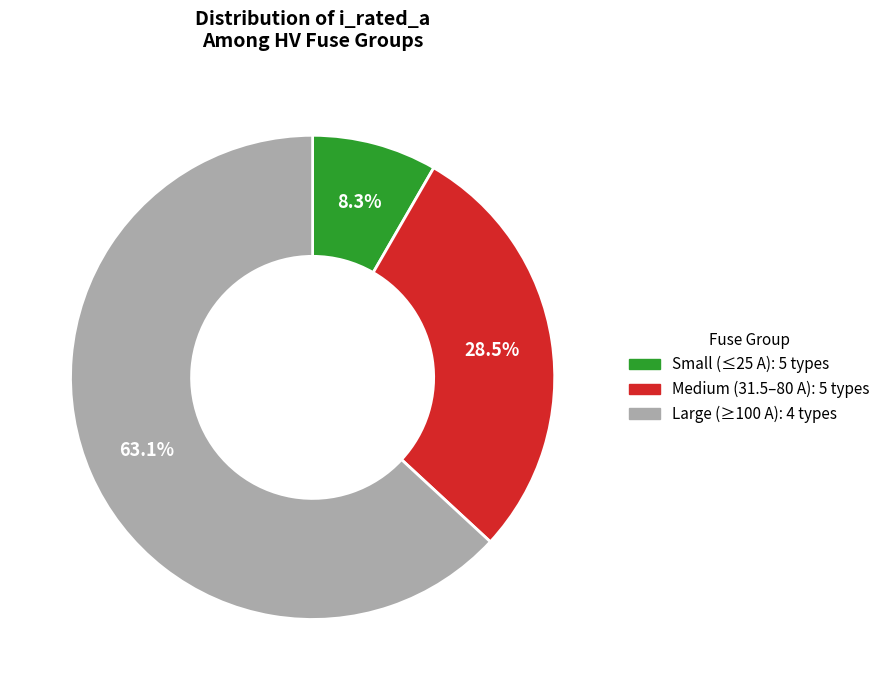

Is the sum of Small (≤25 A): 5 types and Medium (31.5–80 A): 5 types greater than half?

No